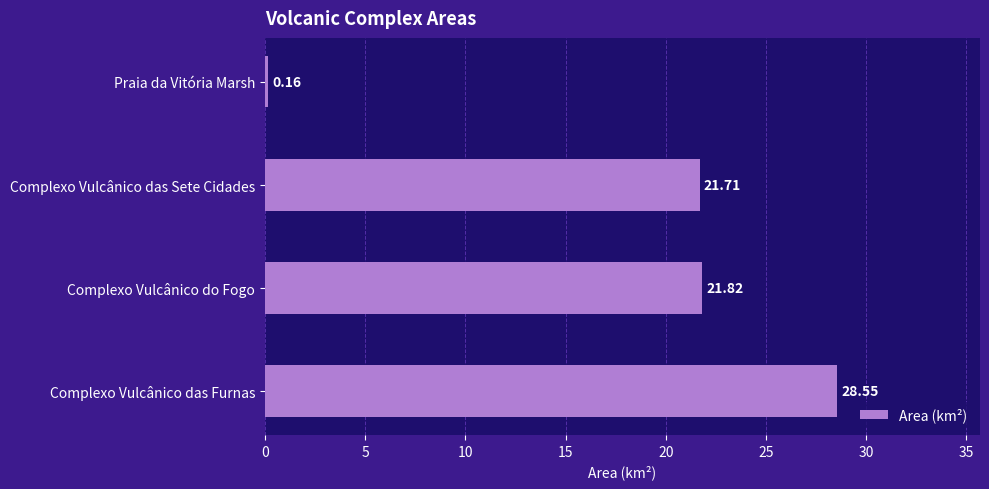

Where is the data nearest to the value 14?

Complexo Vulcânico das Sete Cidades